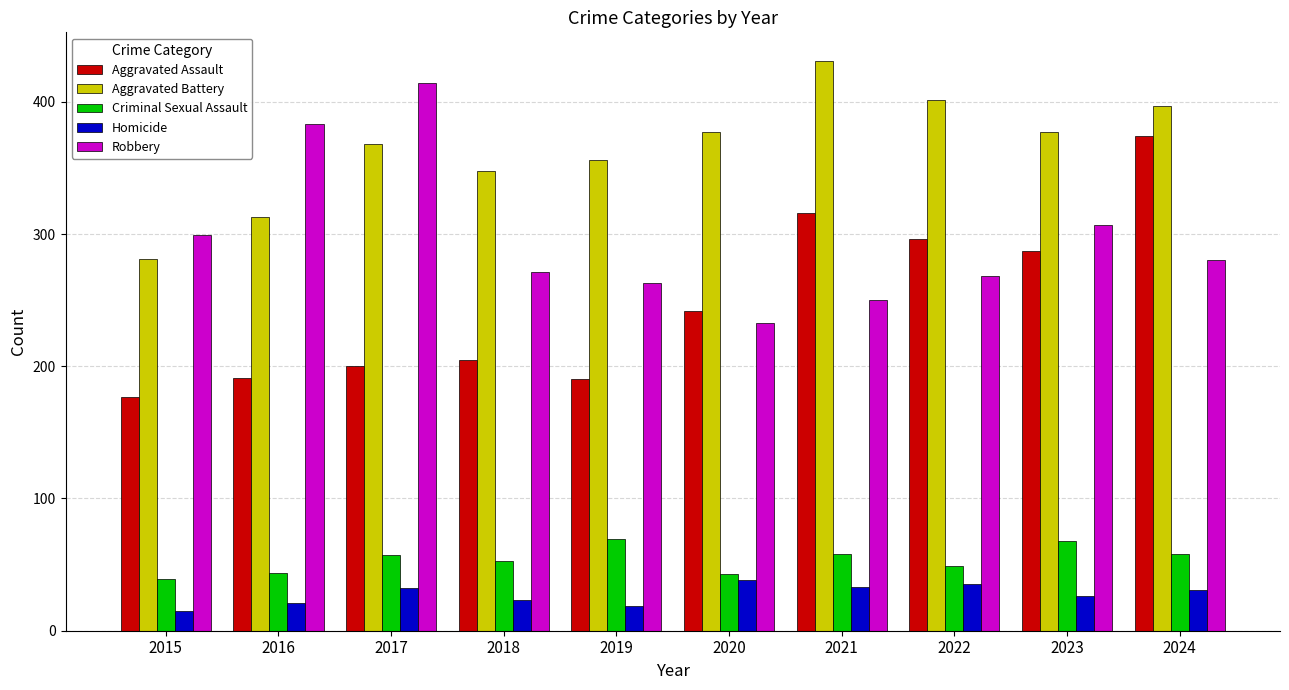

Is the value of Homicide at 2022 greater than the value of Robbery at 2015?

No